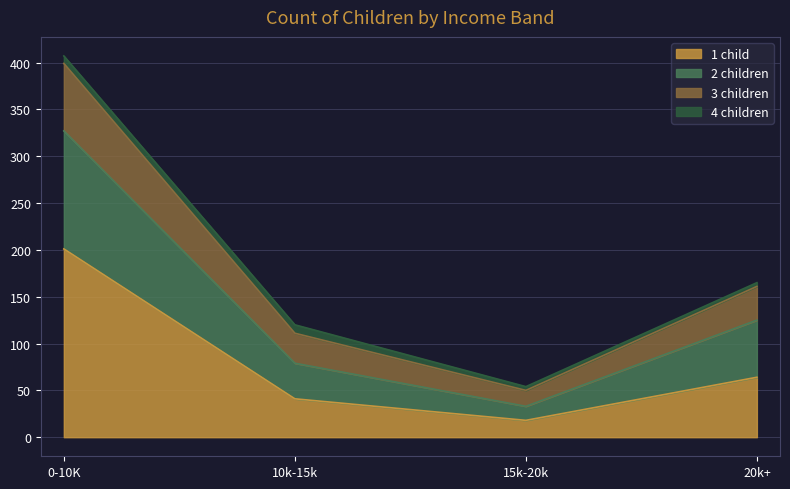

What is the total value across all series at 20k+?

165